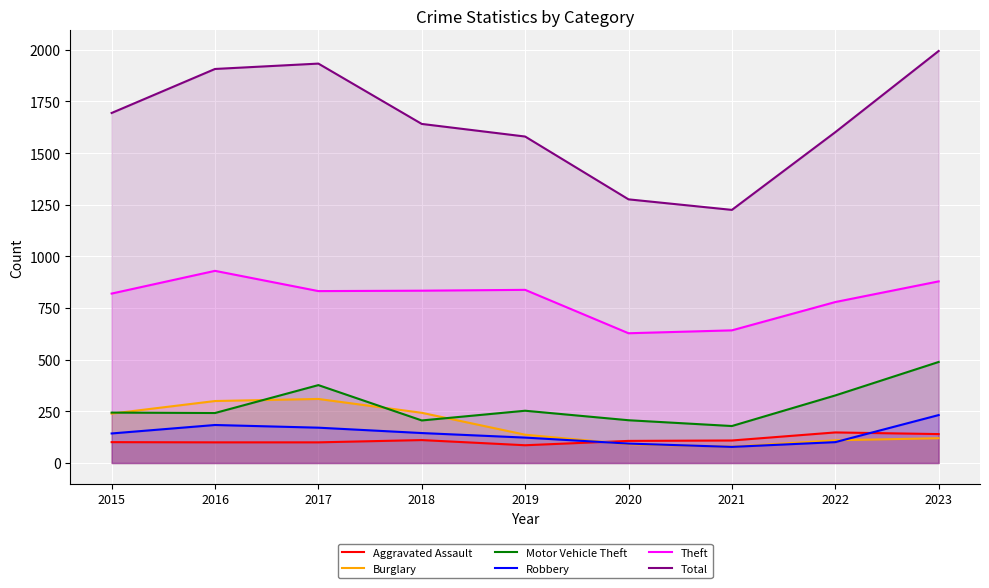

List the series in order of their peak value, highest first.

Total, Theft, Motor Vehicle Theft, Burglary, Robbery, Aggravated Assault